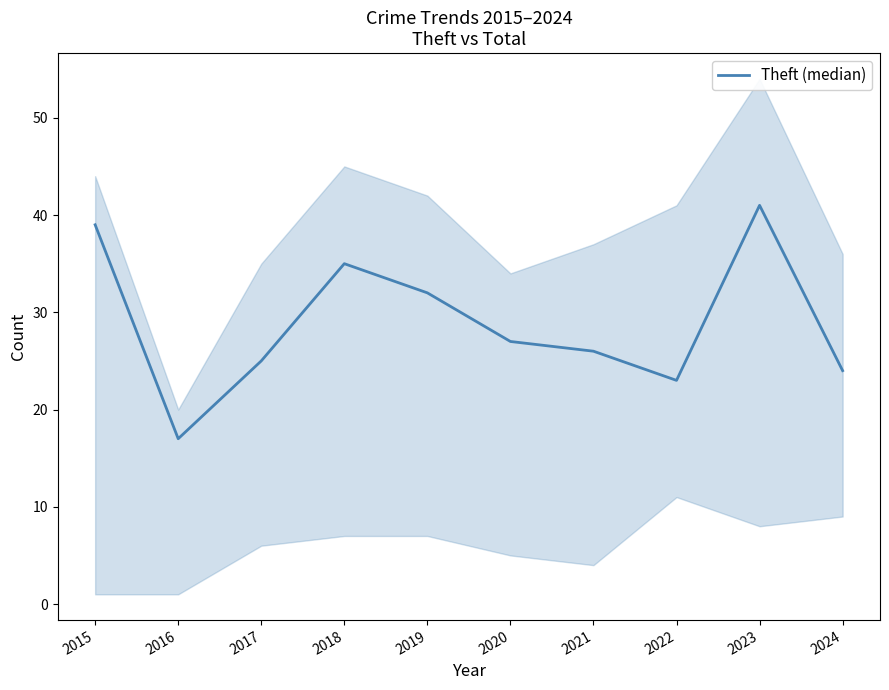

Between 2016 and 2018, which is larger?

2018